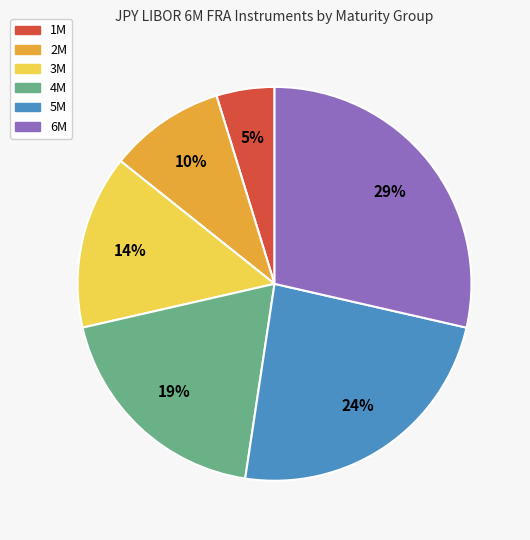

What percentage is the 4M slice, to the nearest percent?

19%